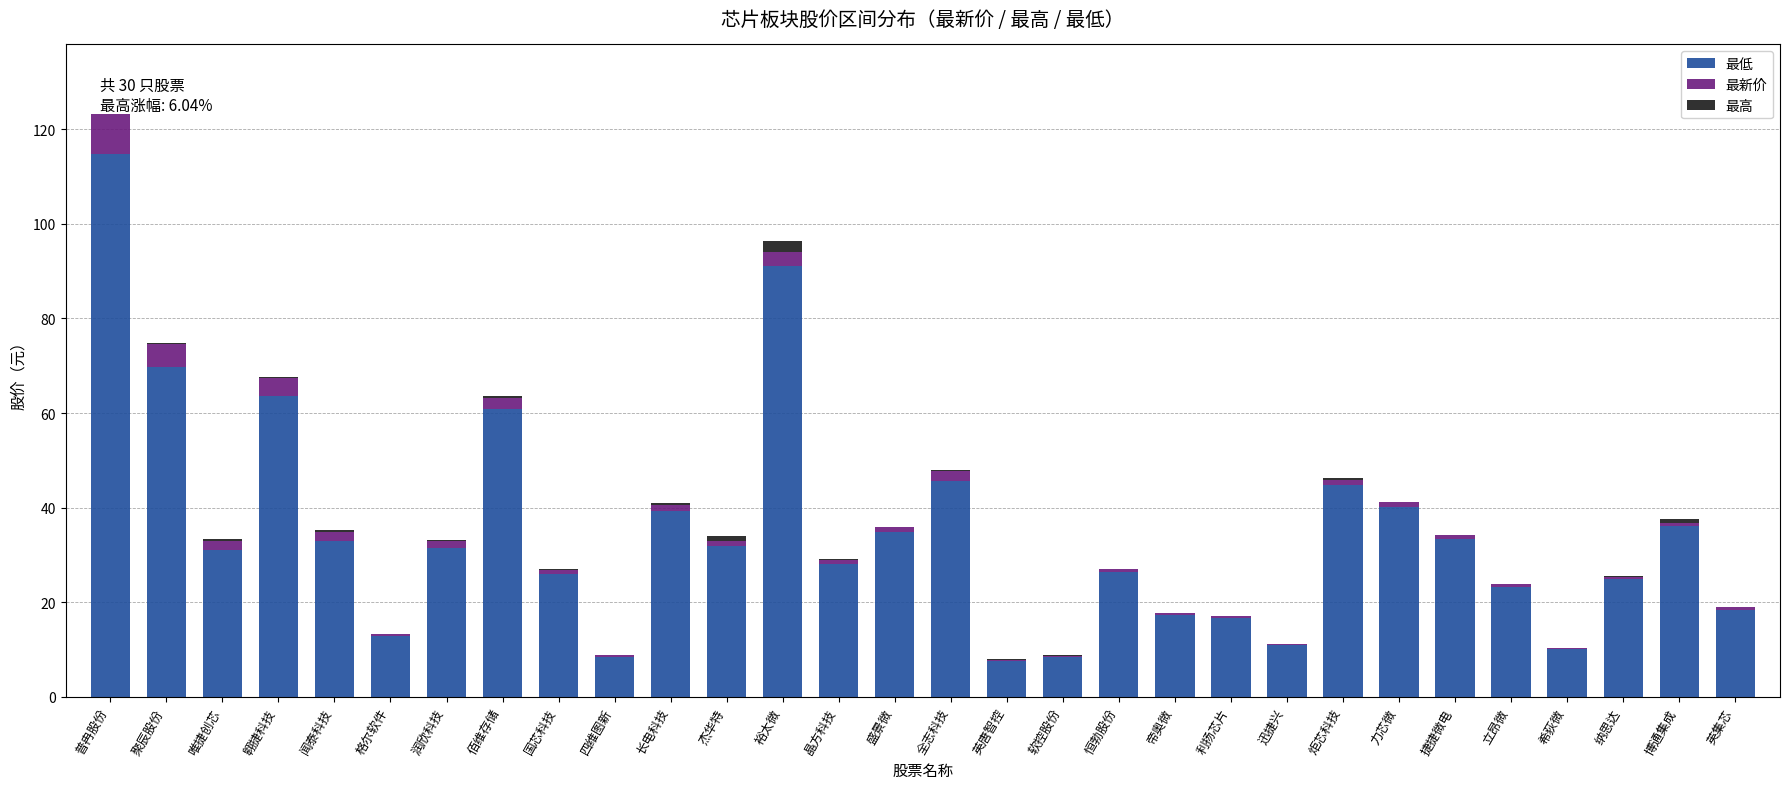

How many series are shown in this chart?

3